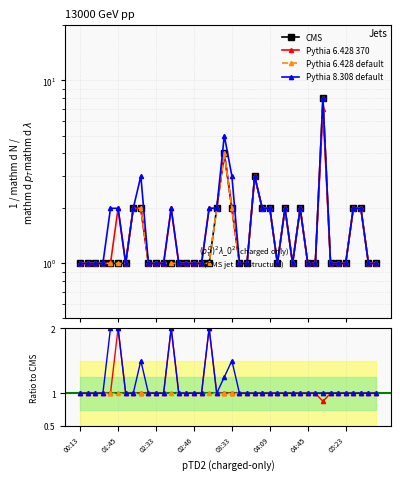

Rank the series at 31 from lowest to highest value.

CMS, Pythia 6.428 370, Pythia 6.428 default, Pythia 8.308 default